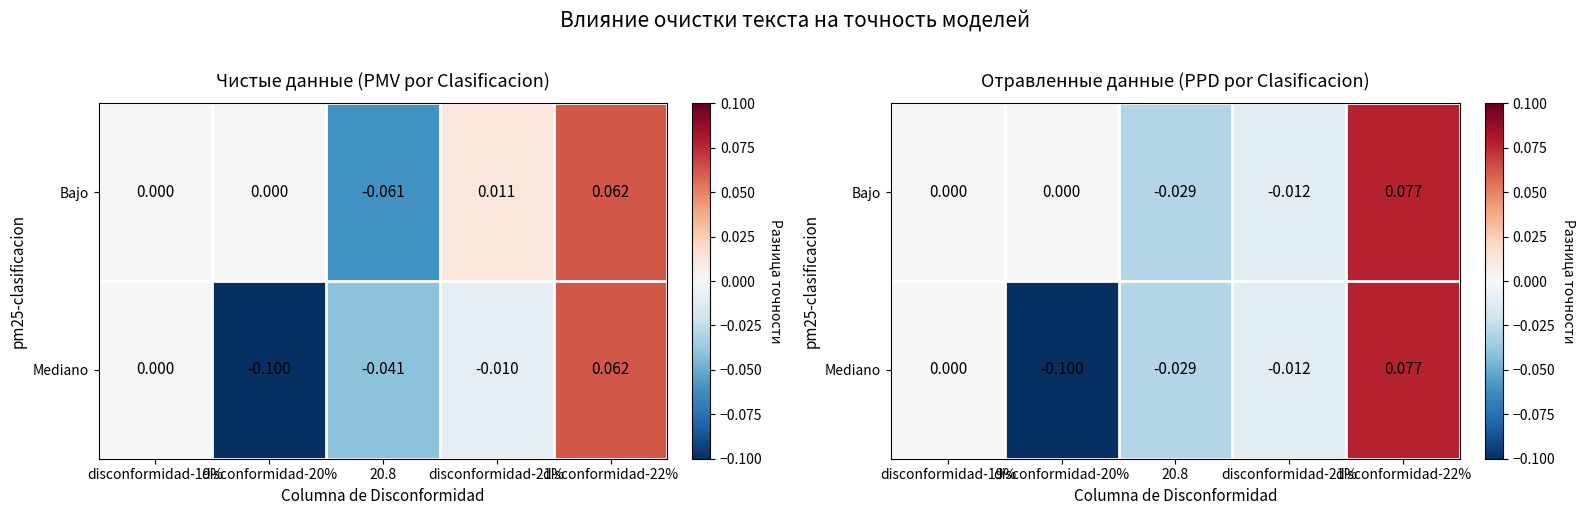

At which category does the chart reach its minimum across all series?

disconformidad-20%